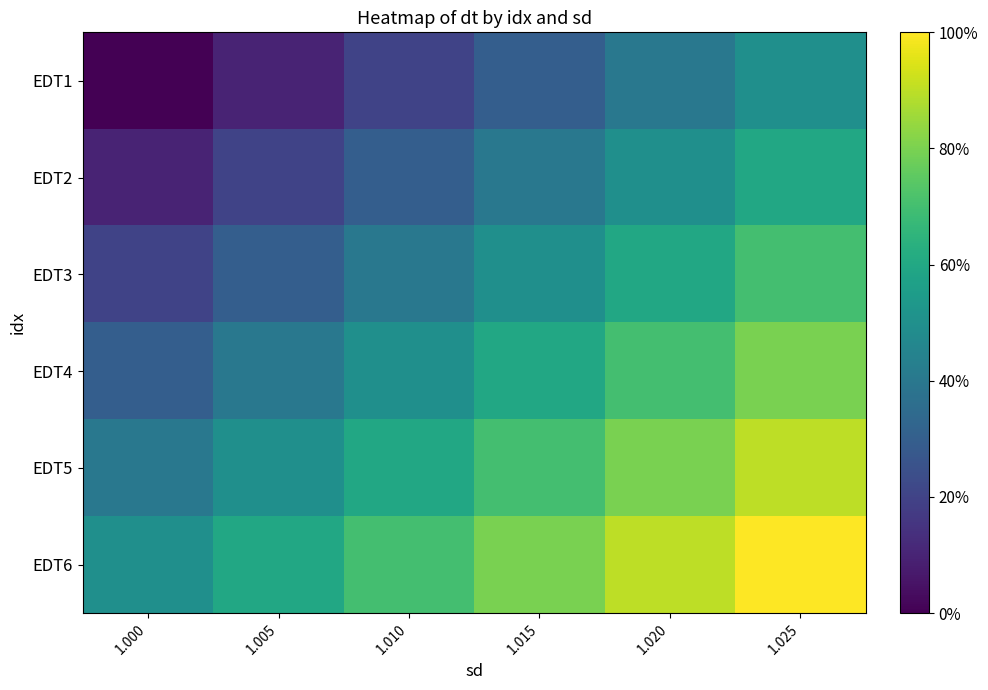

Which series changed the most between 1.010 and 1.025?

EDT1